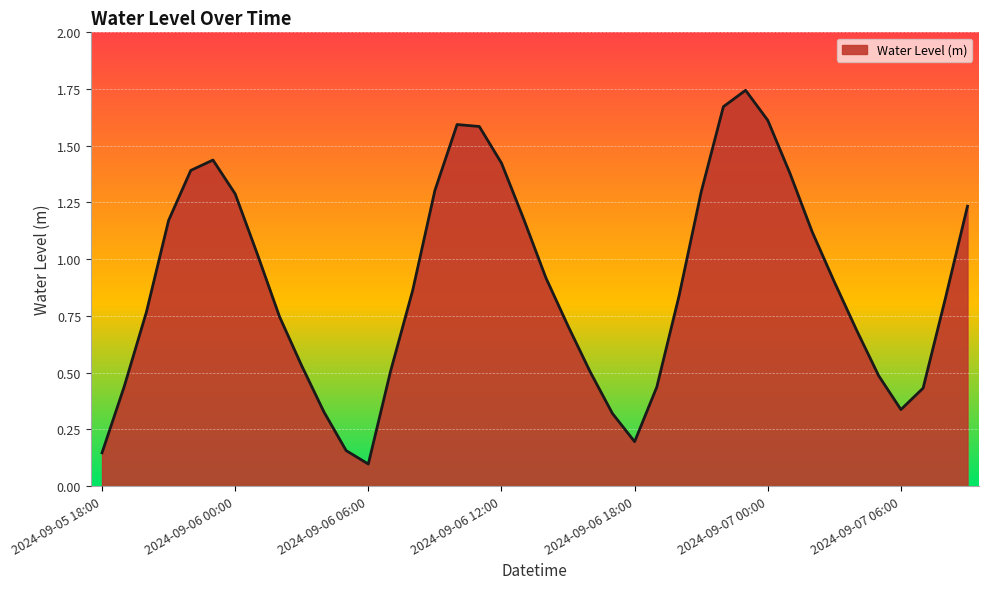

What is the difference between the maximum and minimum values?

1.6